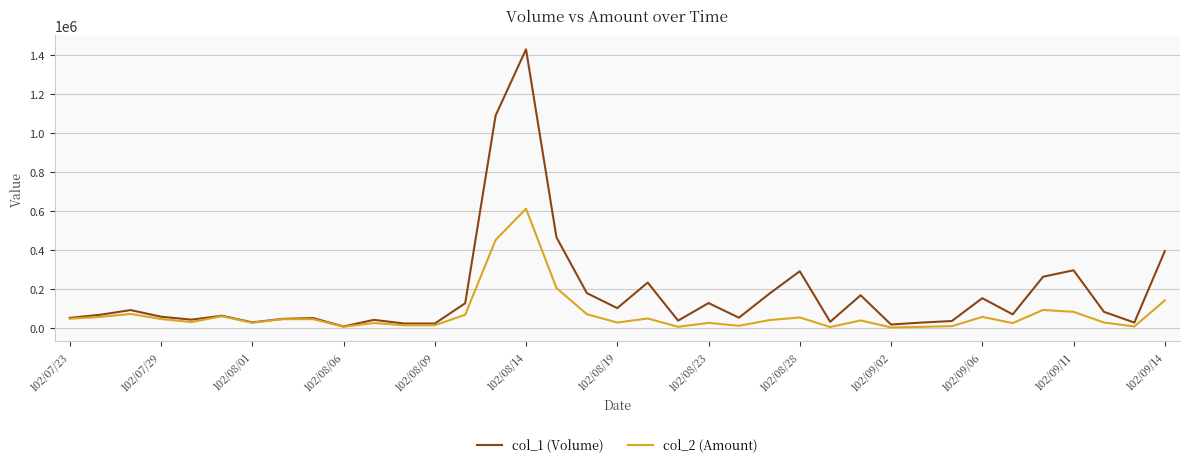

List the series in order of their peak value, lowest first.

col_2 (Amount), col_1 (Volume)